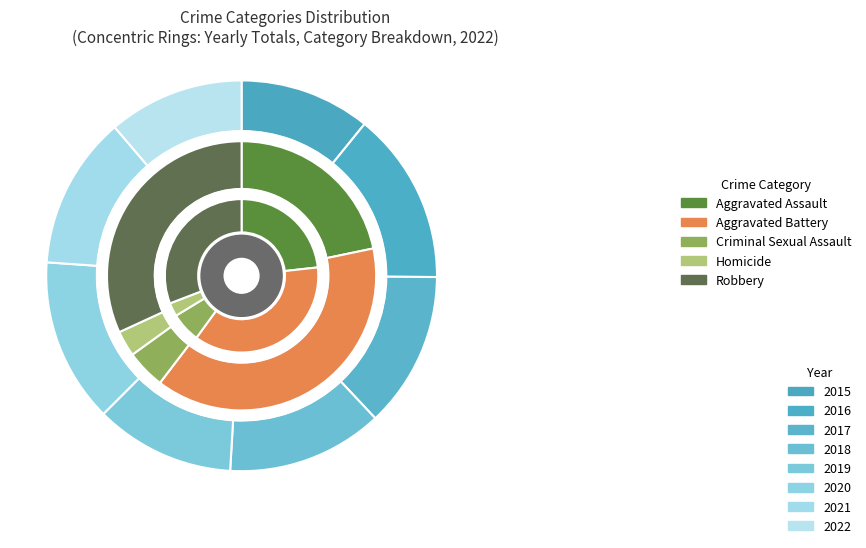

To the nearest percent, what percentage of the pie is 5?

14%